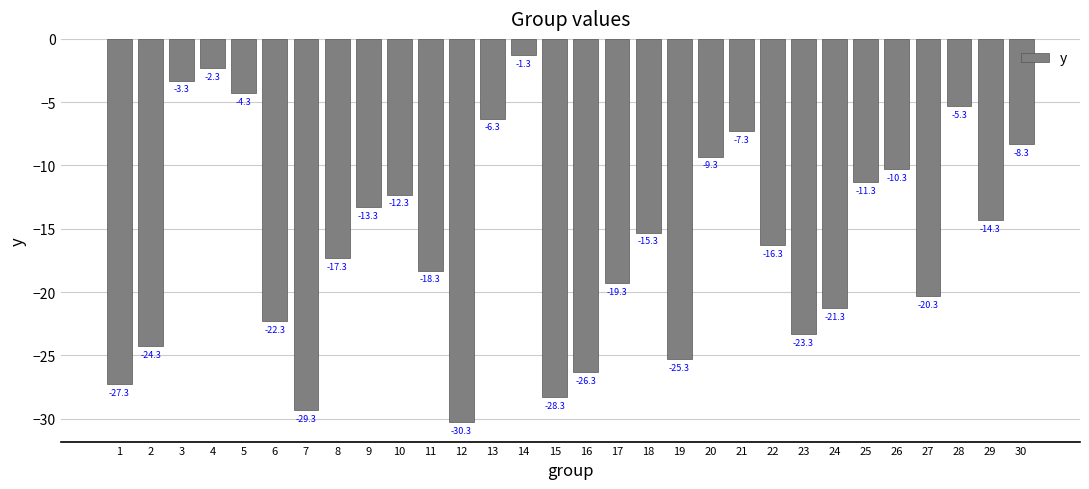

Is it true that the value at 22 is -16.3?

True